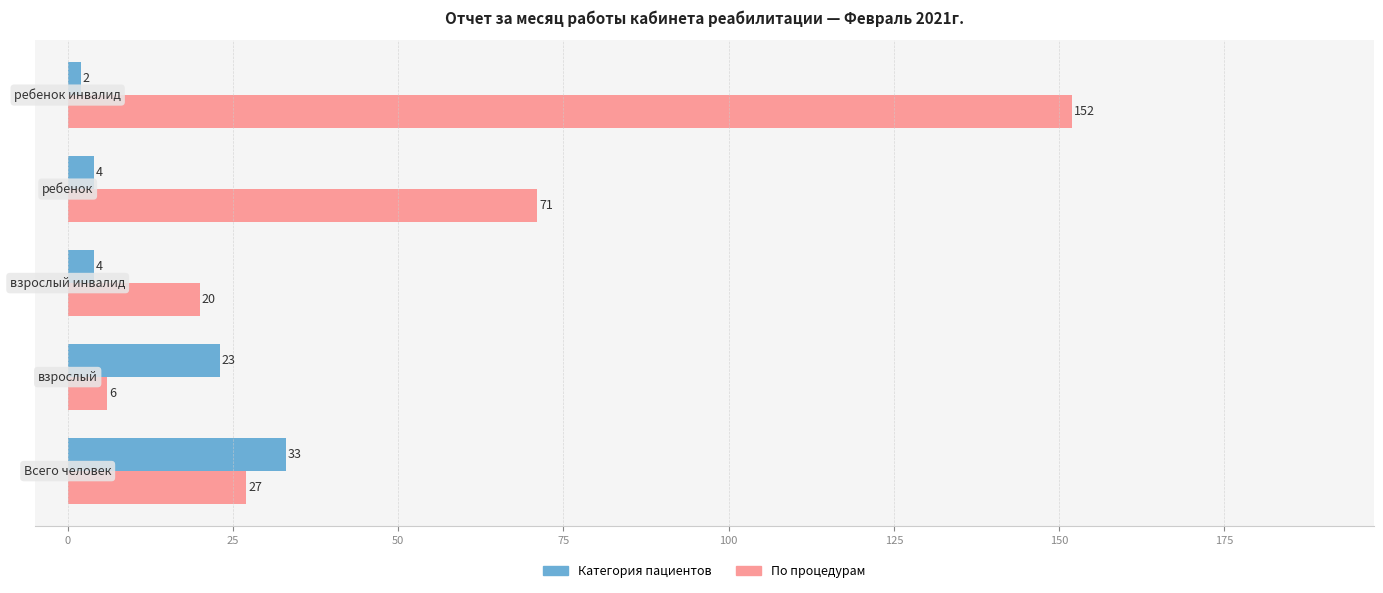

What is the maximum value for Категория пациентов?

33